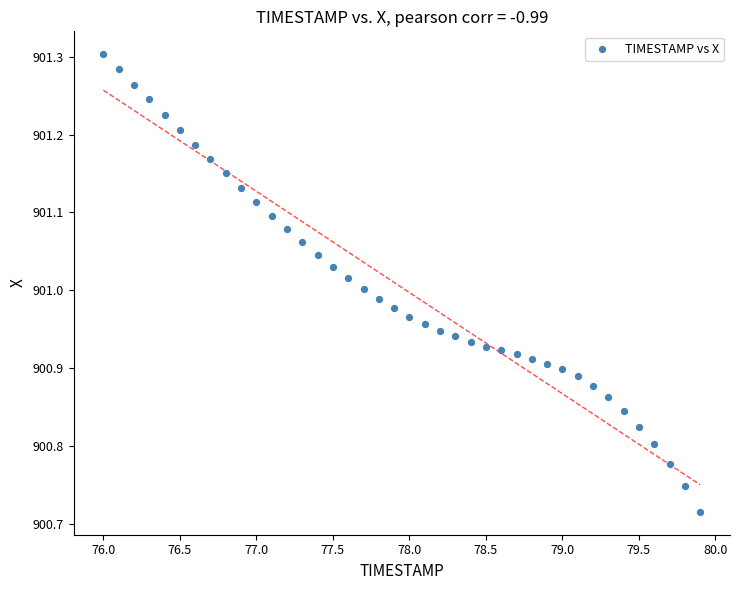

What is the range of X values (max minus min)?

3.9